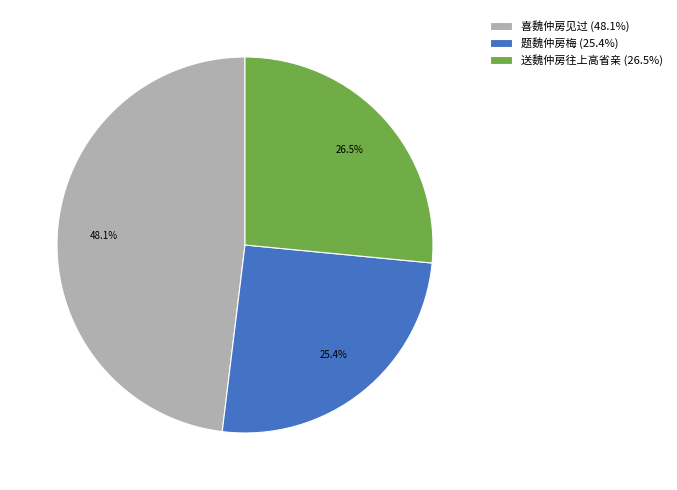

Which category has the biggest portion of the pie?

喜魏仲房见过